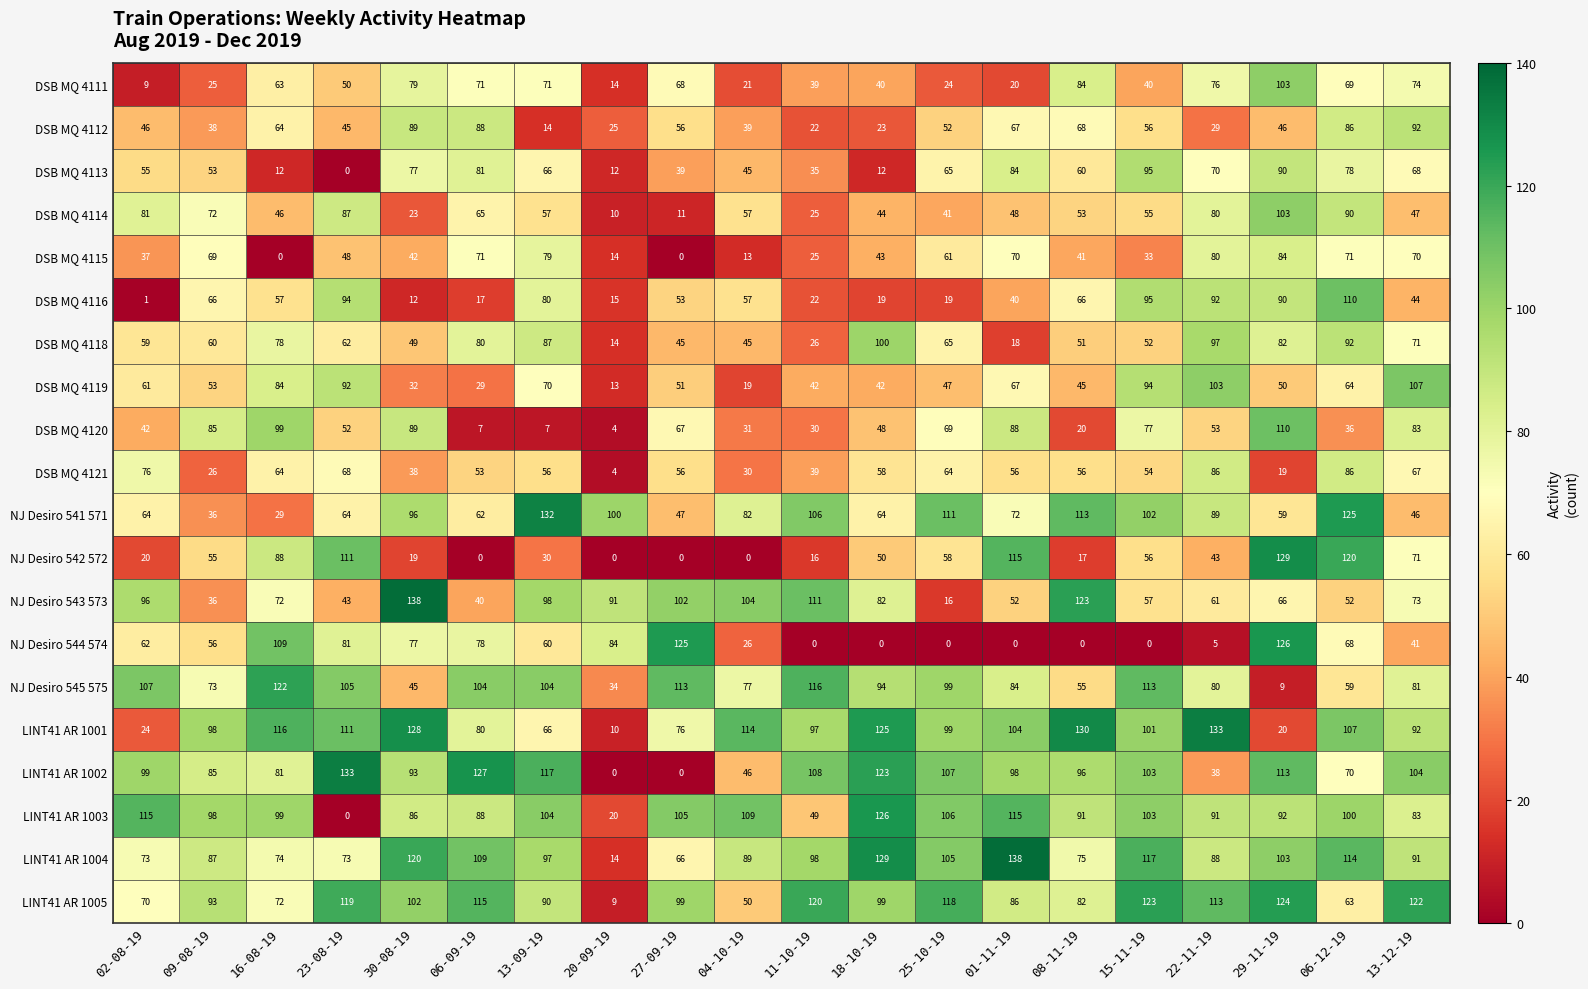

Rank the series at 08-11-19 from lowest to highest value.

NJ Desiro 544 574, NJ Desiro 542 572, DSB MQ 4120, DSB MQ 4115, DSB MQ 4119, DSB MQ 4118, DSB MQ 4114, NJ Desiro 545 575, DSB MQ 4121, DSB MQ 4113, DSB MQ 4116, DSB MQ 4112, LINT41 AR 1004, LINT41 AR 1005, DSB MQ 4111, LINT41 AR 1003, LINT41 AR 1002, NJ Desiro 541 571, NJ Desiro 543 573, LINT41 AR 1001